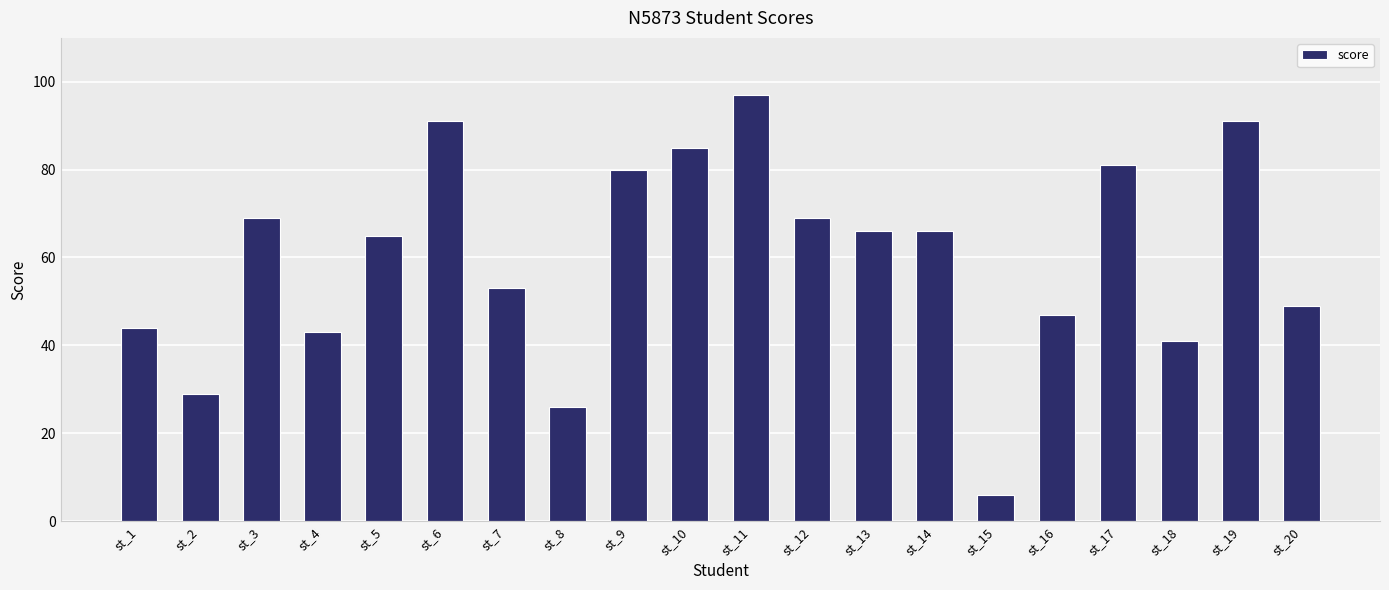

What is the greatest value displayed?

97